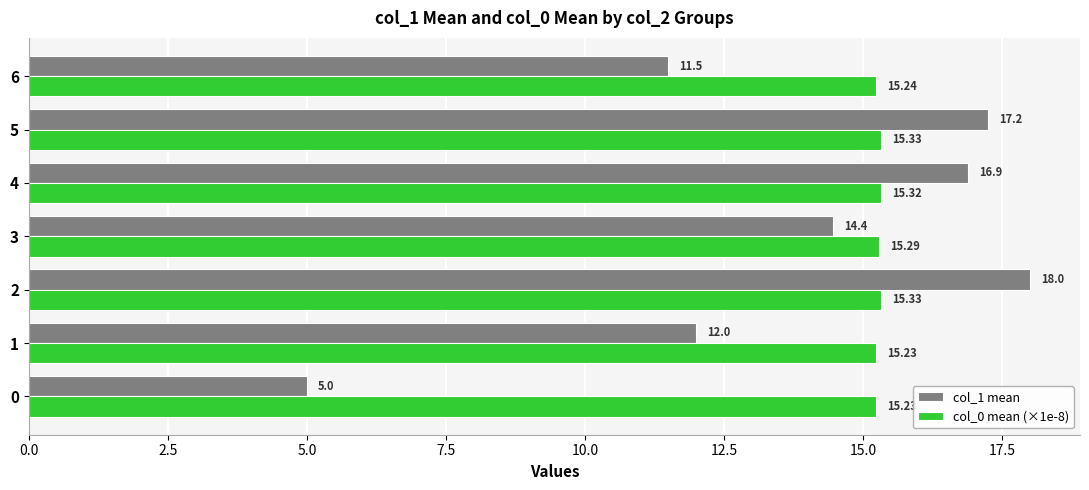

Rank the series at 5 from highest to lowest value.

col_1 mean, col_0 mean (×1e-8)